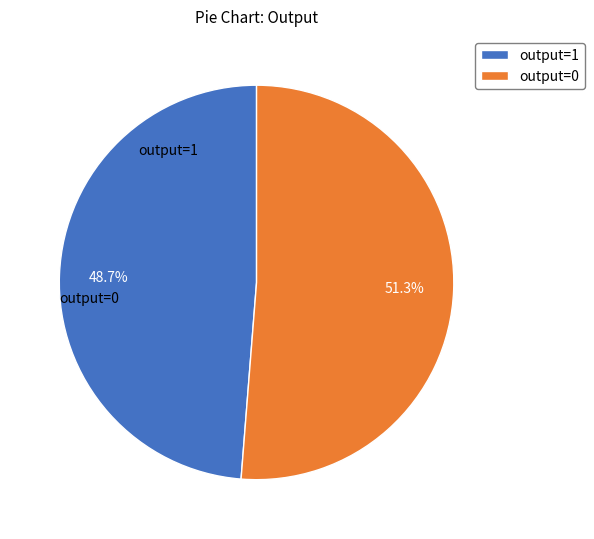

What is the smallest slice in the pie chart?

output=0